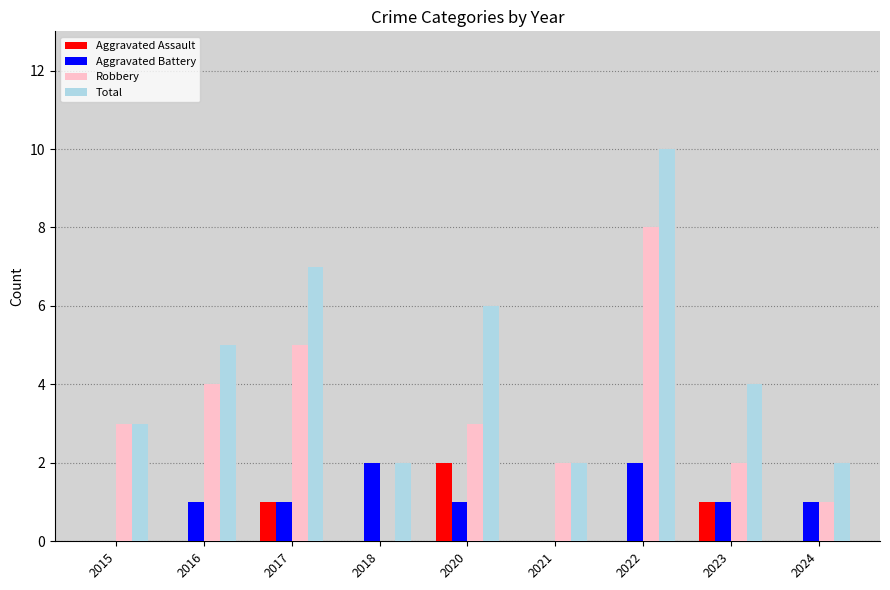

What is the sum of all Robbery values?

28